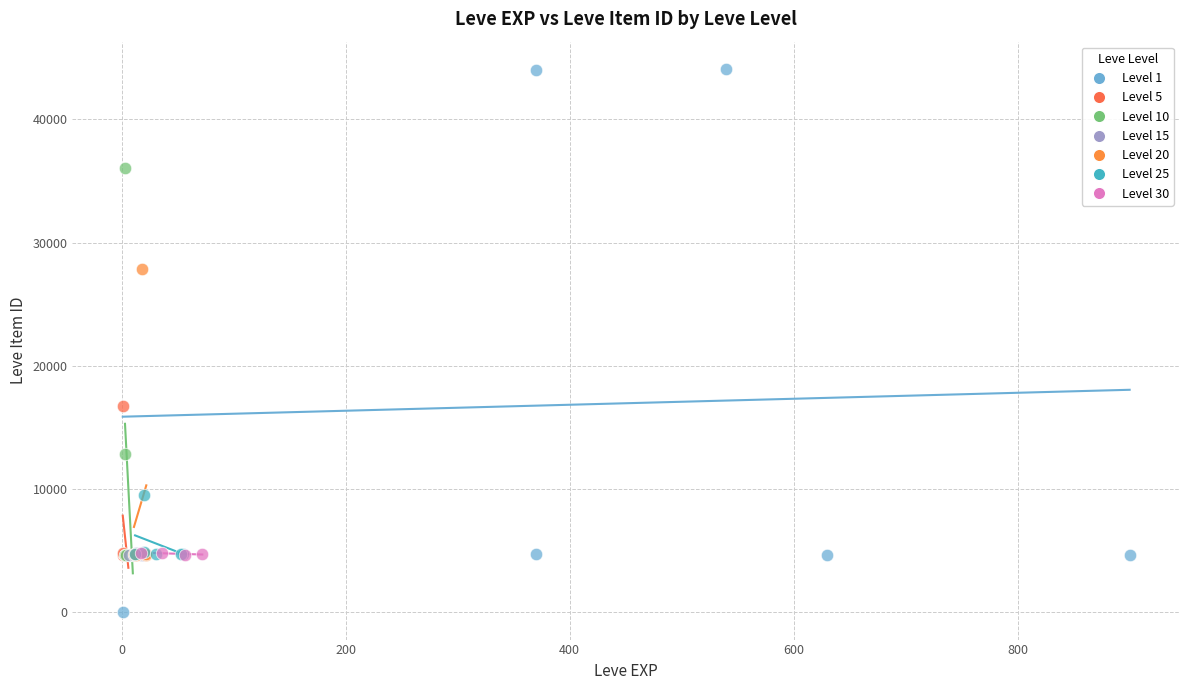

Which series has the widest spread of Y values?

Level 1